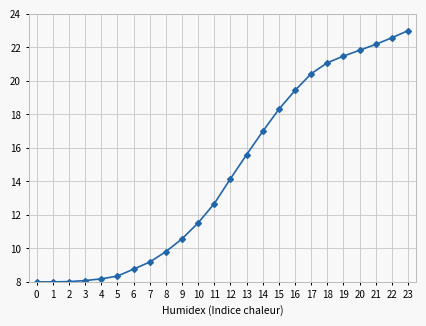

What is the difference between the maximum and minimum values?

15.0